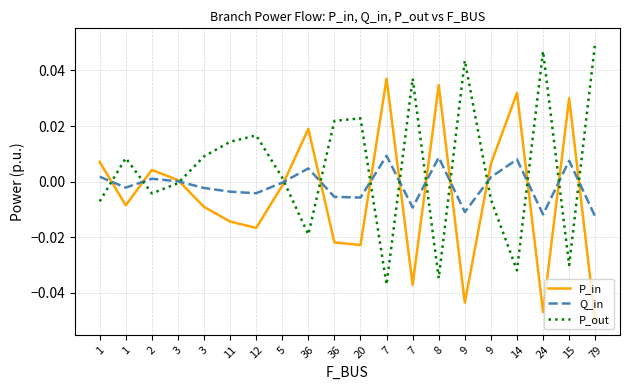

How many lines are shown in the chart?

3